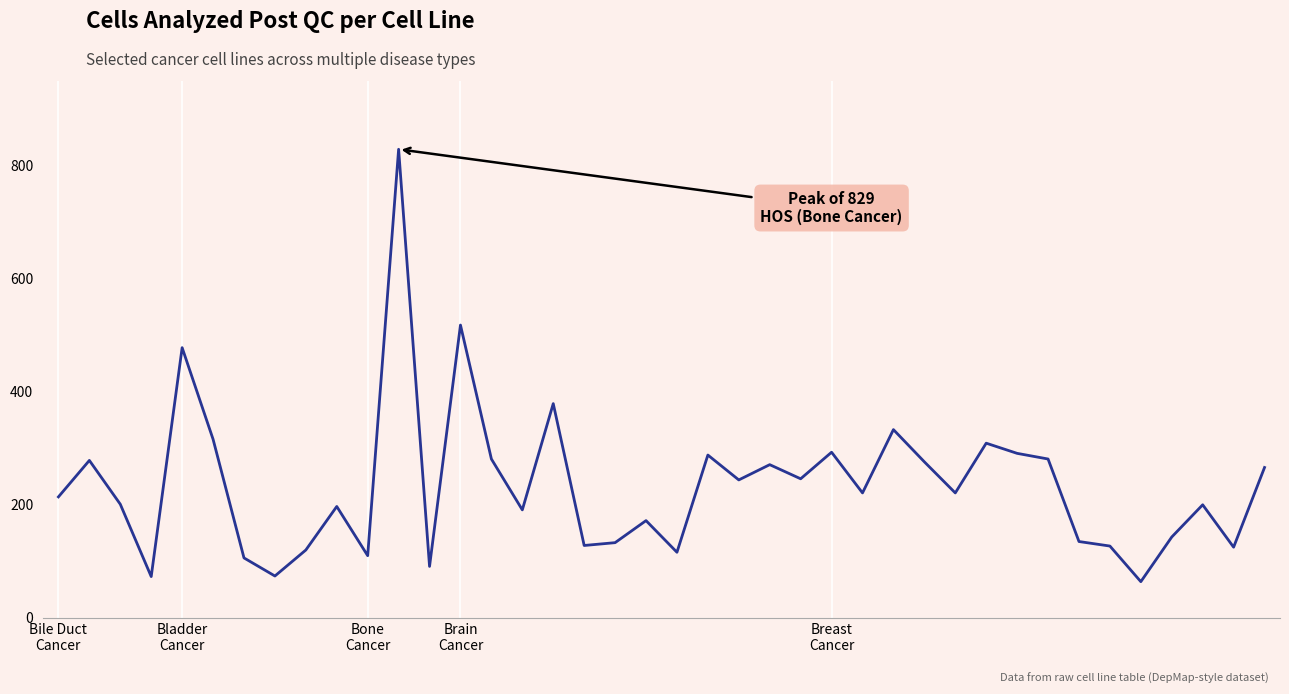

What is the maximum value shown in the chart?

829.0